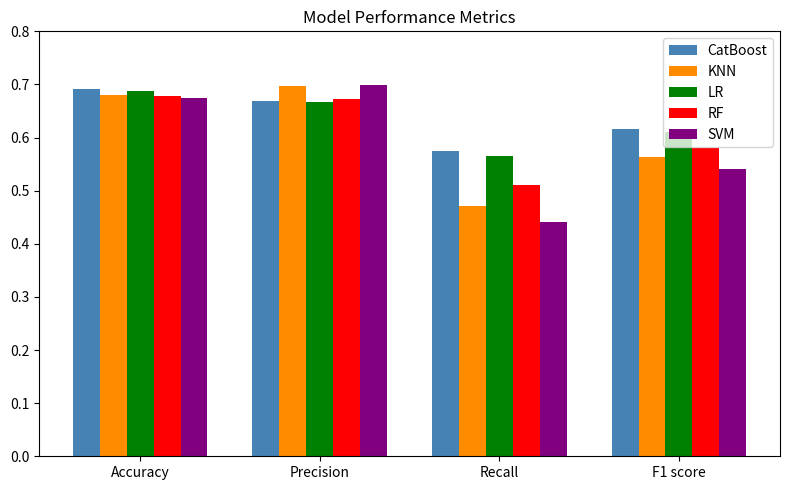

At which label does KNN reach its peak?

Precision